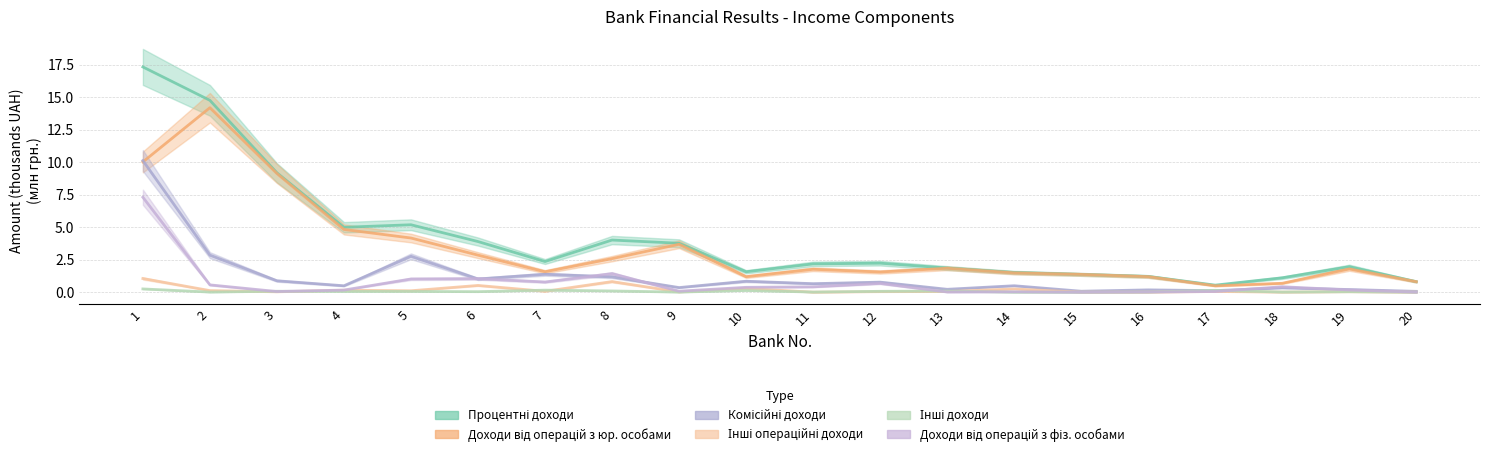

Which series has the largest range (max minus min)?

Процентні доходи